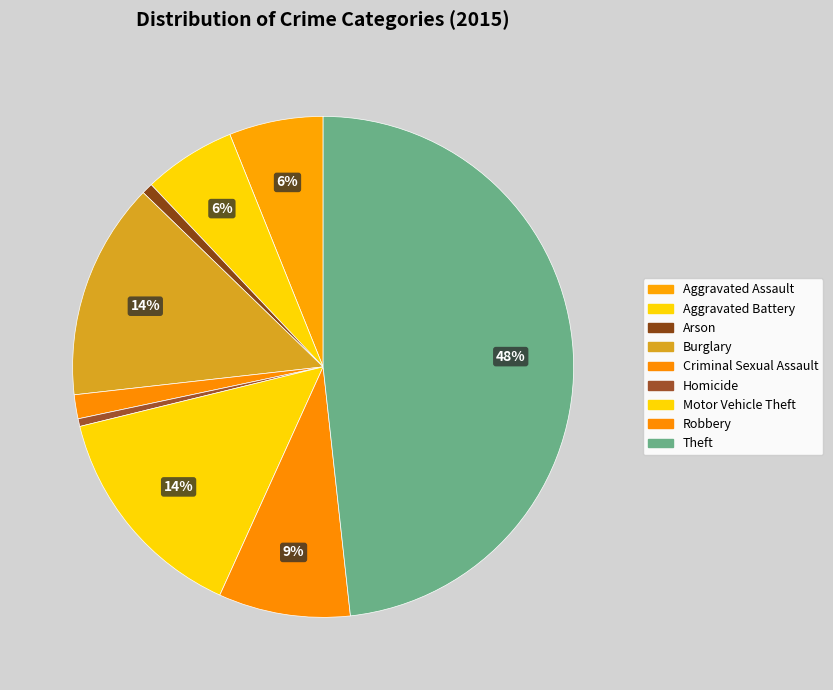

Which slice is the smallest?

Homicide